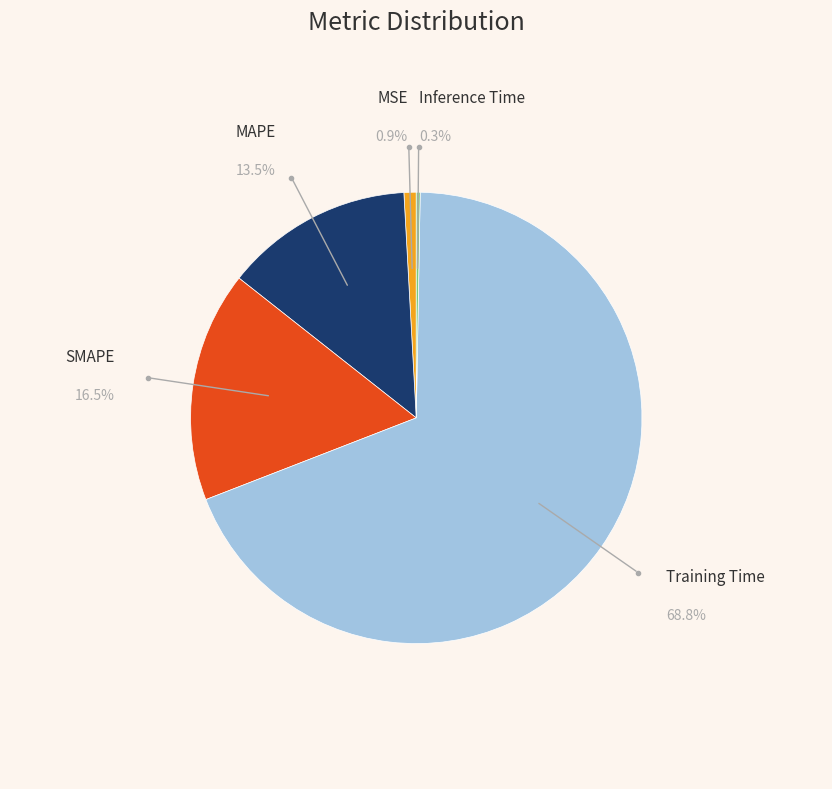

What is the majority slice?

Training Time